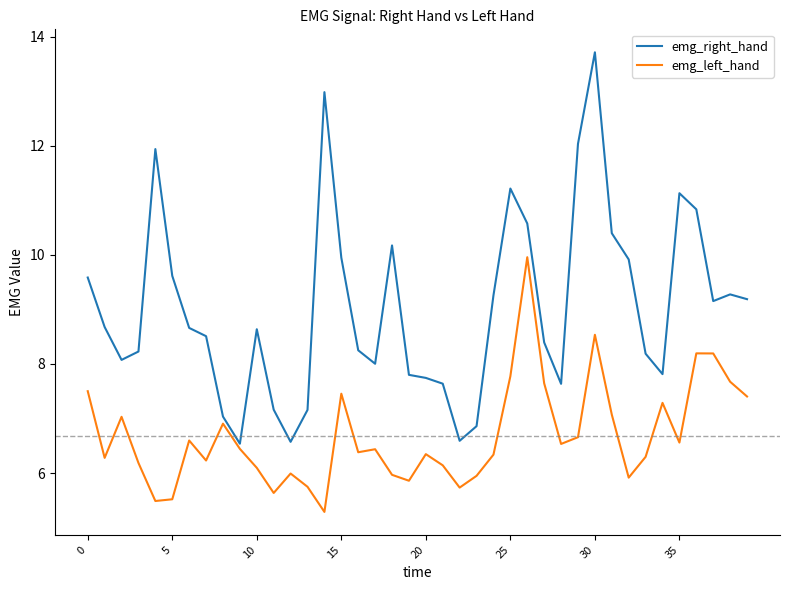

What is the difference between the maximum and minimum values in the emg_left_hand series?

4.7